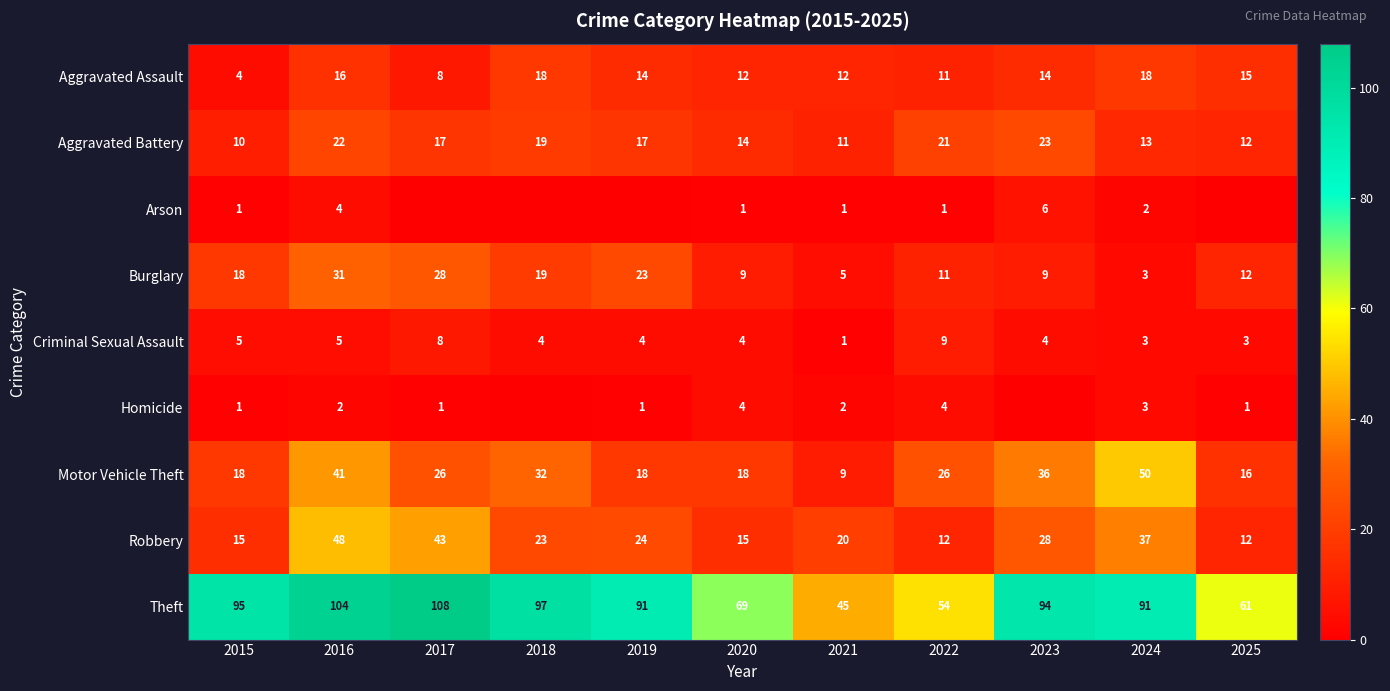

What is the total value across all series at 2019?

192